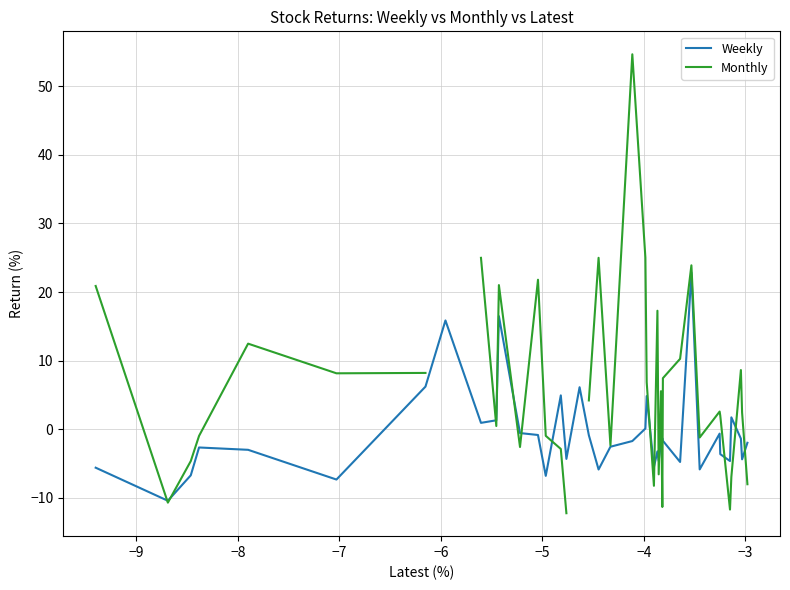

What is the lowest value of the Weekly series?

-10.4